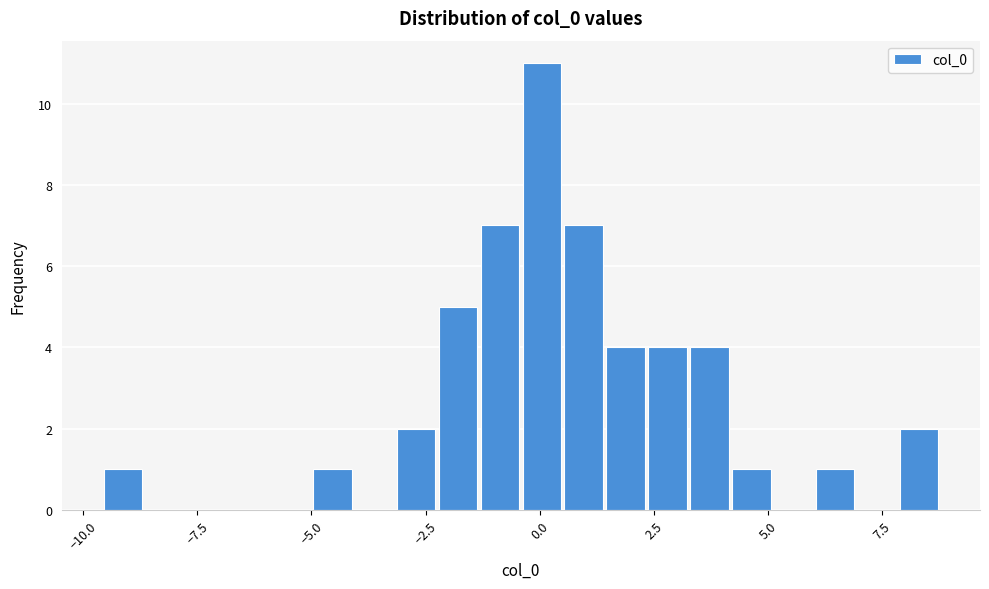

Read against the x-axis, roughly where is the centre of the tallest bar?

0.0